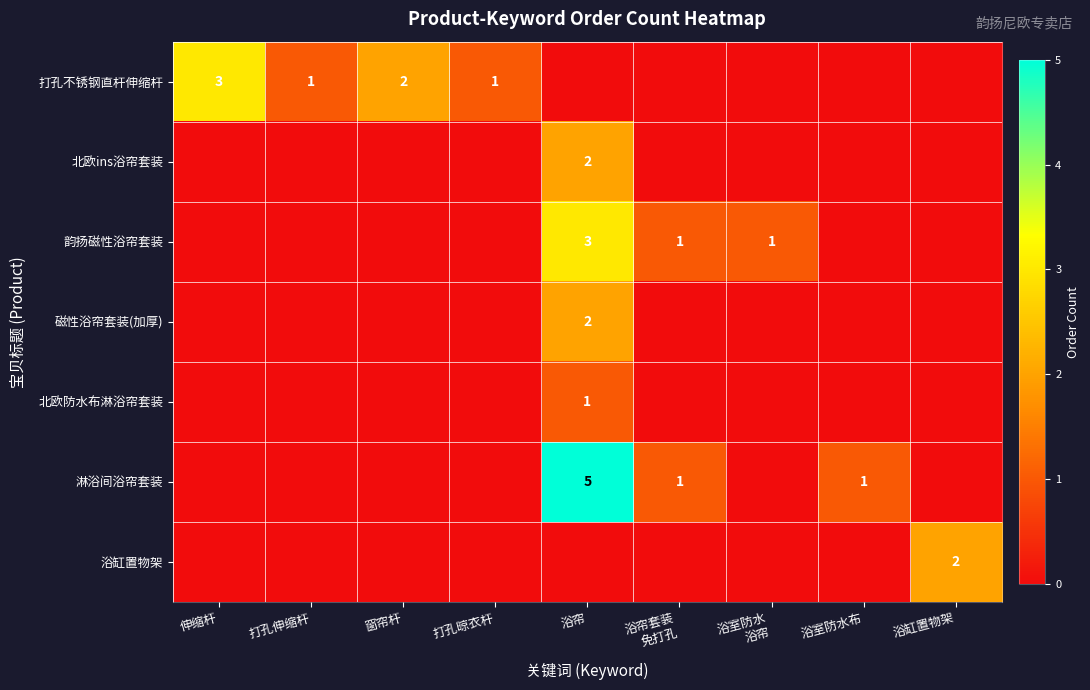

True or false: 浴缸置物架 has a value of 1 at 浴缸置物架.

False